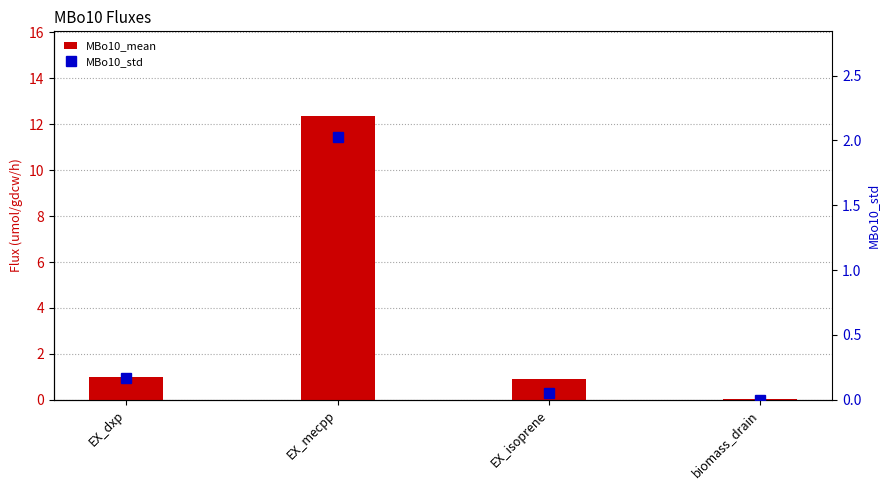

Which series has the widest spread of values?

MBo10_mean